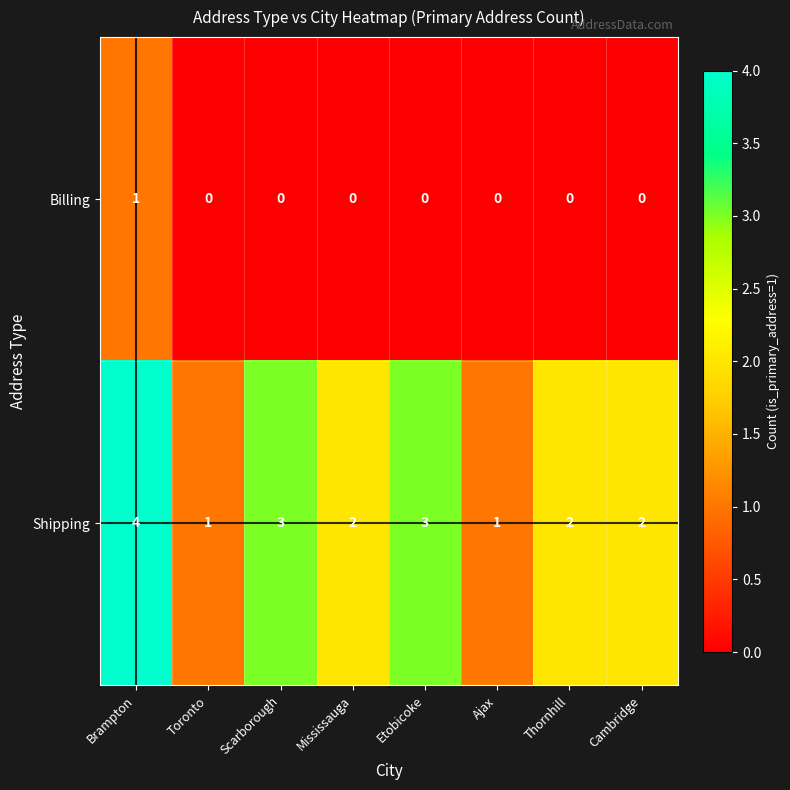

Count the Shipping values in the range 2 to 3.

5